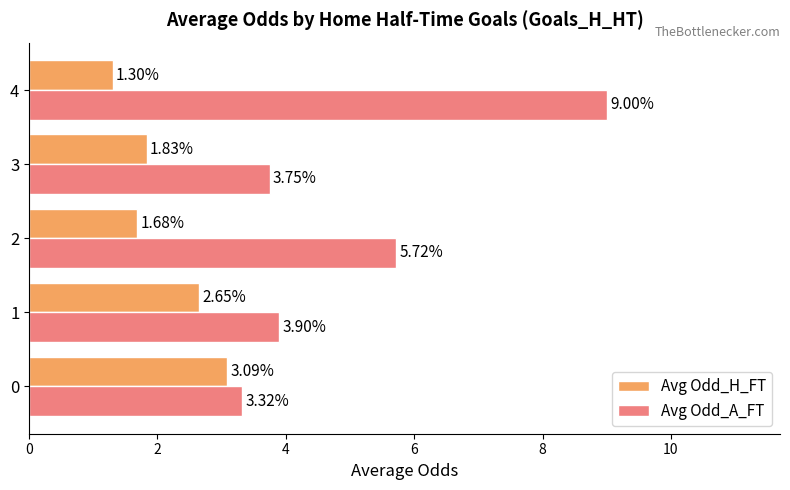

Which series has the largest total across all categories?

Avg Odd_A_FT